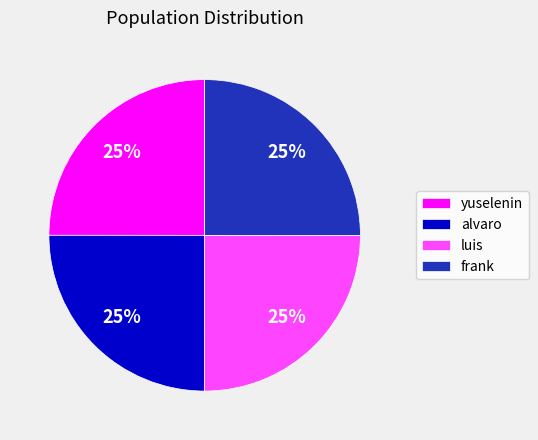

The frank slice represents 25% of the pie. True or false?

True